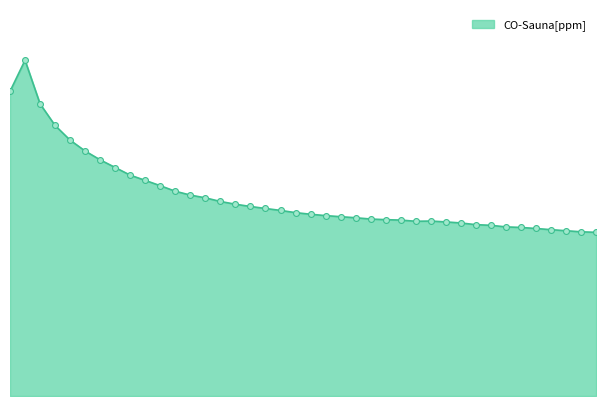

Does the chart have visible grid lines?

No